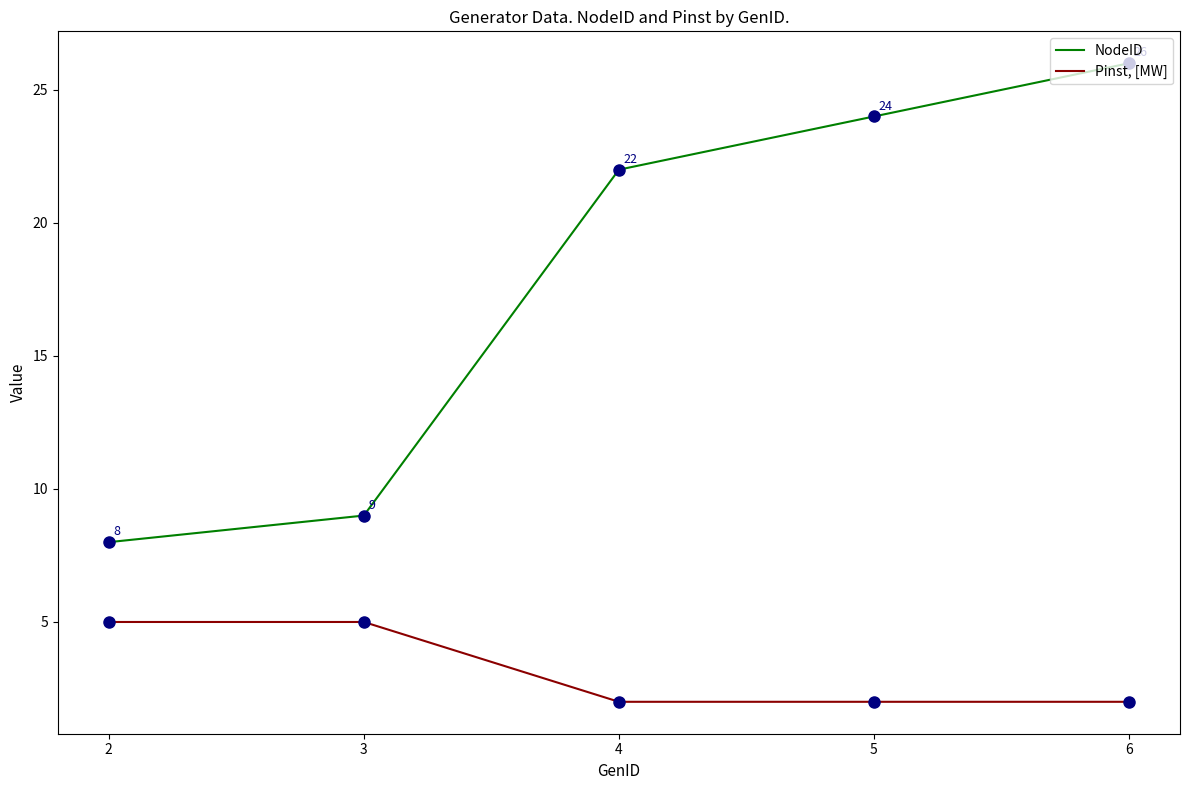

Reading left to right, what are all the values shown in this chart?

NodeID: 2=8	3=9	4=22	5=24	6=26
Pinst, [MW]: 2=5	3=5	4=2	5=2	6=2